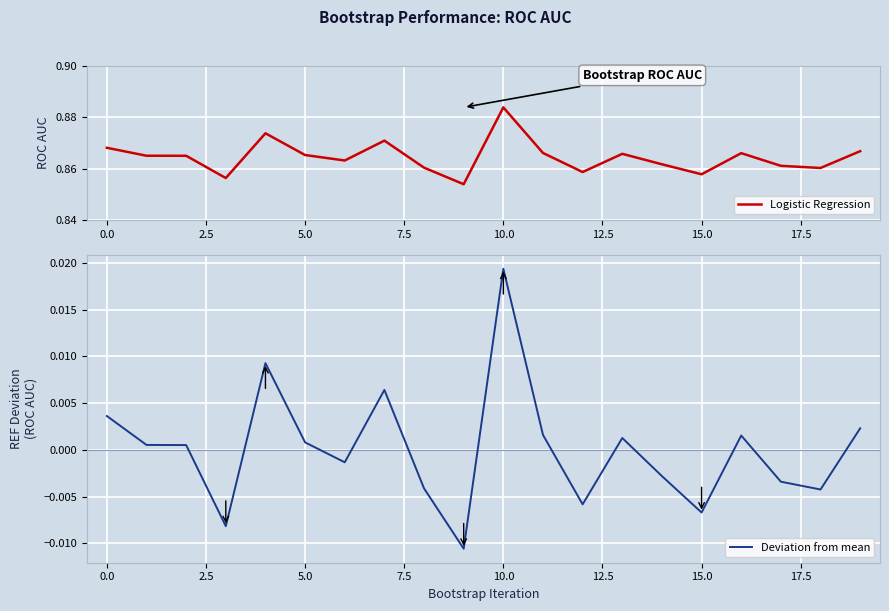

Does the chart display data point markers on the line(s)?

No